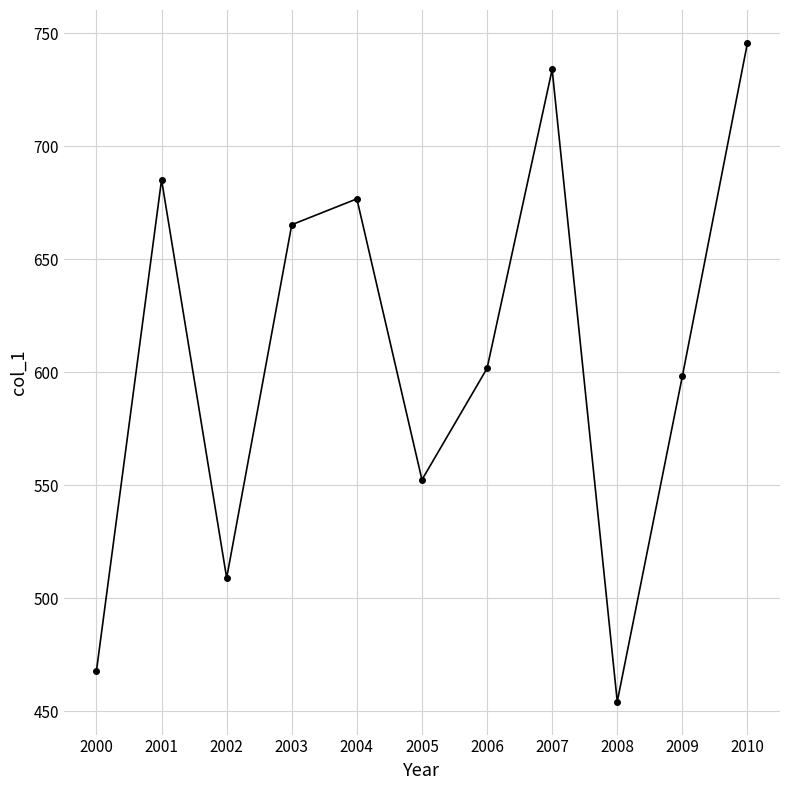

What is the minimum value shown in the chart?

454.2